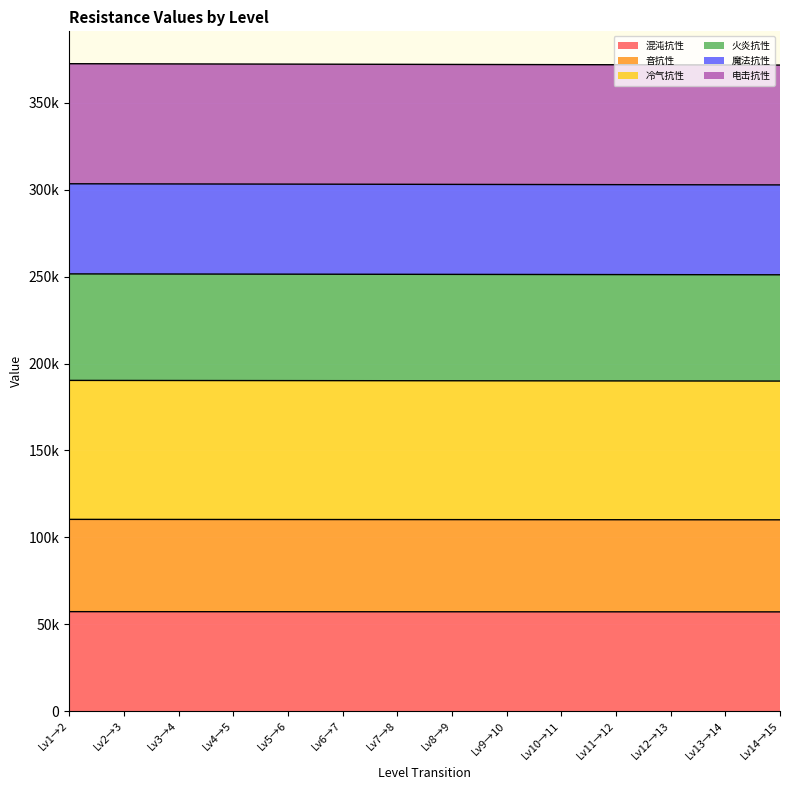

What are all the series names shown in the legend?

混沌抗性, 音抗性, 冷气抗性, 火炎抗性, 魔法抗性, 电击抗性